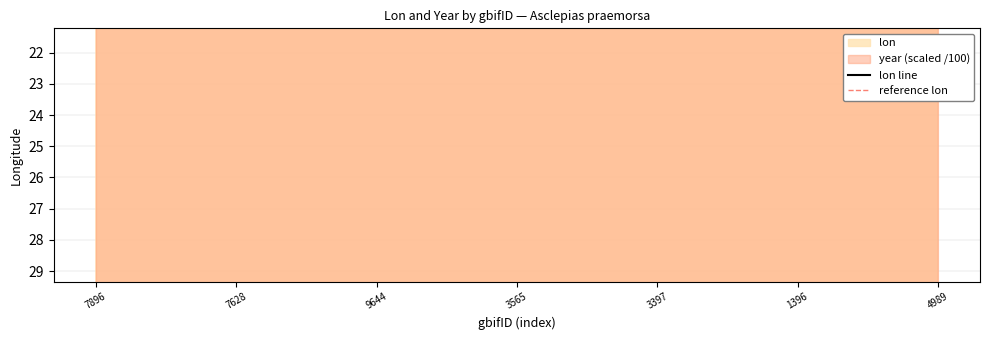

What is the change in value from 9644 to 3565?

+0.1